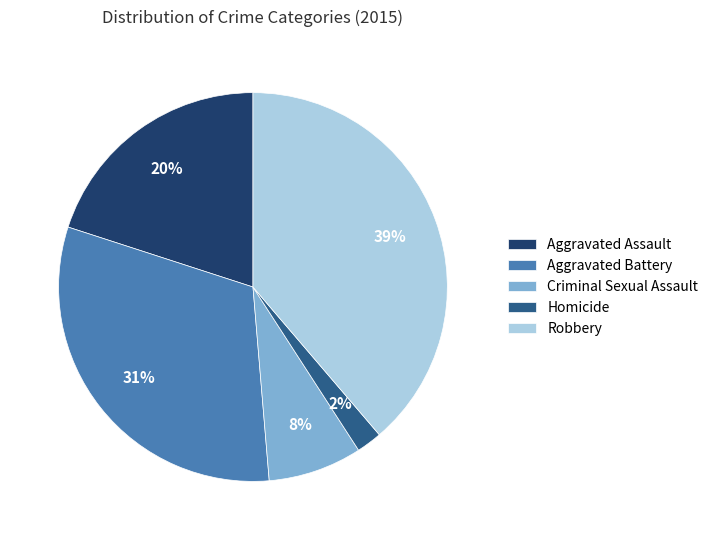

Rank the categories by value from lowest to highest.

Homicide, Criminal Sexual Assault, Aggravated Assault, Aggravated Battery, Robbery